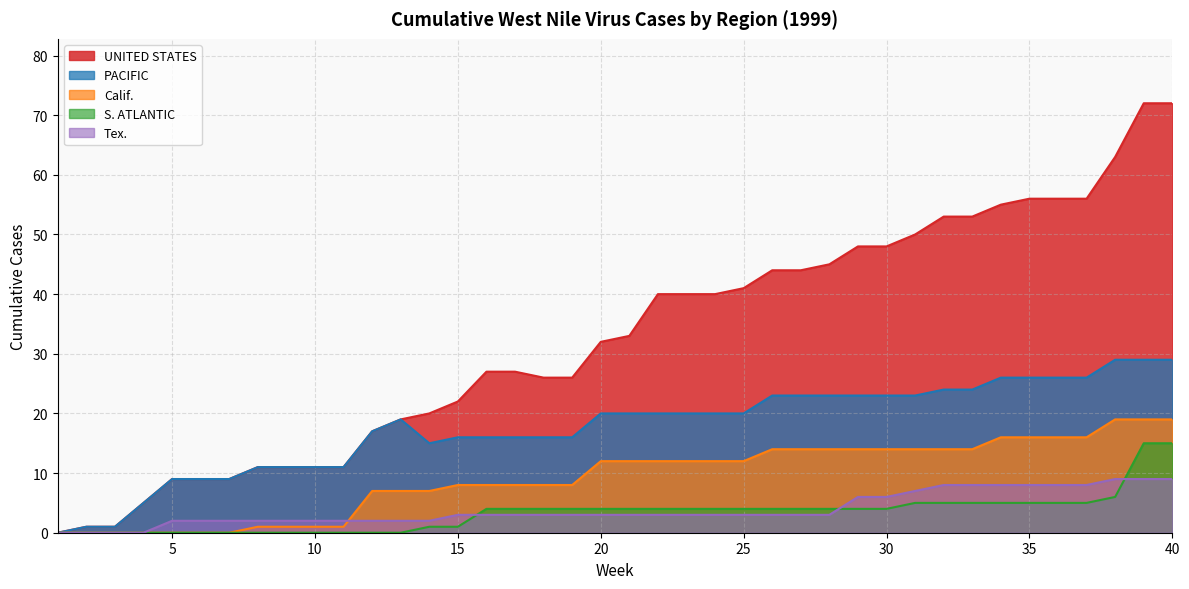

Reading right to left, extract all data points from this chart.

UNITED STATES: 72	72	63	56	56	56	55	53	53	50	48	48	45	44	44	41	40	40	40	33	32	26	26	27	27	22	20	19	17	11	11	11	11	9	9	9	5	1	1	0
PACIFIC: 29	29	29	26	26	26	26	24	24	23	23	23	23	23	23	20	20	20	20	20	20	16	16	16	16	16	15	19	17	11	11	11	11	9	9	9	5	1	1	0
Calif.: 19	19	19	16	16	16	16	14	14	14	14	14	14	14	14	12	12	12	12	12	12	8	8	8	8	8	7	7	7	1	1	1	1	0	0	0	0	0	0	0
S. ATLANTIC: 15	15	6	5	5	5	5	5	5	5	4	4	4	4	4	4	4	4	4	4	4	4	4	4	4	1	1	0	0	0	0	0	0	0	0	0	0	0	0	0
Tex.: 9	9	9	8	8	8	8	8	8	7	6	6	3	3	3	3	3	3	3	3	3	3	3	3	3	3	2	2	2	2	2	2	2	2	2	2	0	0	0	0